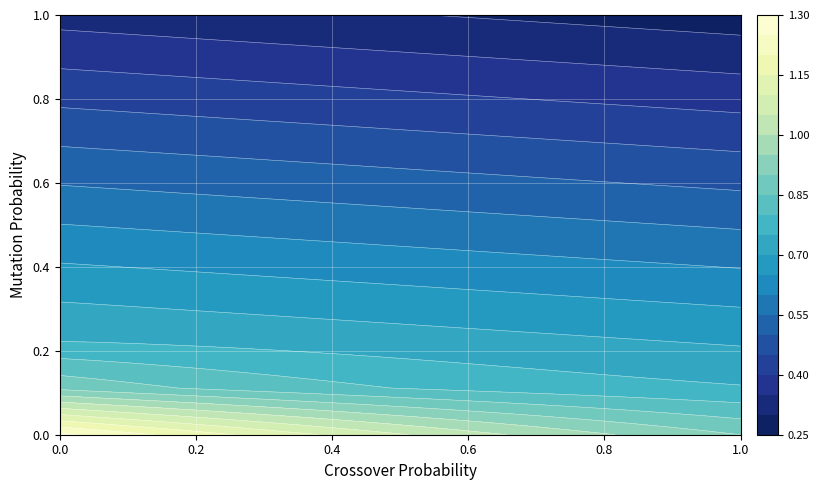

Reading left to right, list all the values displayed in this chart.

0: 0=1.3	1=1.2	2=1.2	3=1.2	4=1.2	5=1.1	6=1.1	7=1.1	8=1.1	9=1.1	10=1.0	11=1.0	12=1.0	13=1.0	14=1.0	15=1.0	16=0.9	17=0.9	18=0.9	19=0.9
1: 0=0.9	1=0.9	2=0.9	3=0.9	4=0.8	5=0.8	6=0.8	7=0.8	8=0.8	9=0.8	10=0.8	11=0.8	12=0.8	13=0.8	14=0.8	15=0.8	16=0.8	17=0.8	18=0.8	19=0.8
2: 0=0.8	1=0.7	2=0.7	3=0.7	4=0.7	5=0.7	6=0.7	7=0.7	8=0.7	9=0.7	10=0.7	11=0.7	12=0.7	13=0.7	14=0.7	15=0.7	16=0.7	17=0.7	18=0.7	19=0.7
3: 0=0.7	1=0.7	2=0.7	3=0.7	4=0.7	5=0.7	6=0.7	7=0.7	8=0.7	9=0.7	10=0.7	11=0.7	12=0.7	13=0.7	14=0.6	15=0.6	16=0.6	17=0.6	18=0.6	19=0.6
4: 0=0.6	1=0.6	2=0.6	3=0.6	4=0.6	5=0.6	6=0.6	7=0.6	8=0.6	9=0.6	10=0.6	11=0.6	12=0.6	13=0.6	14=0.6	15=0.6	16=0.6	17=0.6	18=0.6	19=0.6
5: 0=0.6	1=0.6	2=0.6	3=0.6	4=0.6	5=0.6	6=0.6	7=0.6	8=0.5	9=0.5	10=0.5	11=0.5	12=0.5	13=0.5	14=0.5	15=0.5	16=0.5	17=0.5	18=0.5	19=0.5
6: 0=0.5	1=0.5	2=0.5	3=0.5	4=0.5	5=0.5	6=0.5	7=0.5	8=0.5	9=0.5	10=0.5	11=0.5	12=0.5	13=0.5	14=0.5	15=0.5	16=0.5	17=0.5	18=0.5	19=0.5
7: 0=0.5	1=0.4	2=0.4	3=0.4	4=0.4	5=0.4	6=0.4	7=0.4	8=0.4	9=0.4	10=0.4	11=0.4	12=0.4	13=0.4	14=0.4	15=0.4	16=0.4	17=0.4	18=0.4	19=0.4
8: 0=0.4	1=0.4	2=0.4	3=0.4	4=0.4	5=0.4	6=0.4	7=0.4	8=0.4	9=0.4	10=0.4	11=0.4	12=0.4	13=0.4	14=0.3	15=0.3	16=0.3	17=0.3	18=0.3	19=0.3
9: 0=0.3	1=0.3	2=0.3	3=0.3	4=0.3	5=0.3	6=0.3	7=0.3	8=0.3	9=0.3	10=0.3	11=0.3	12=0.3	13=0.3	14=0.3	15=0.3	16=0.3	17=0.3	18=0.3	19=0.3